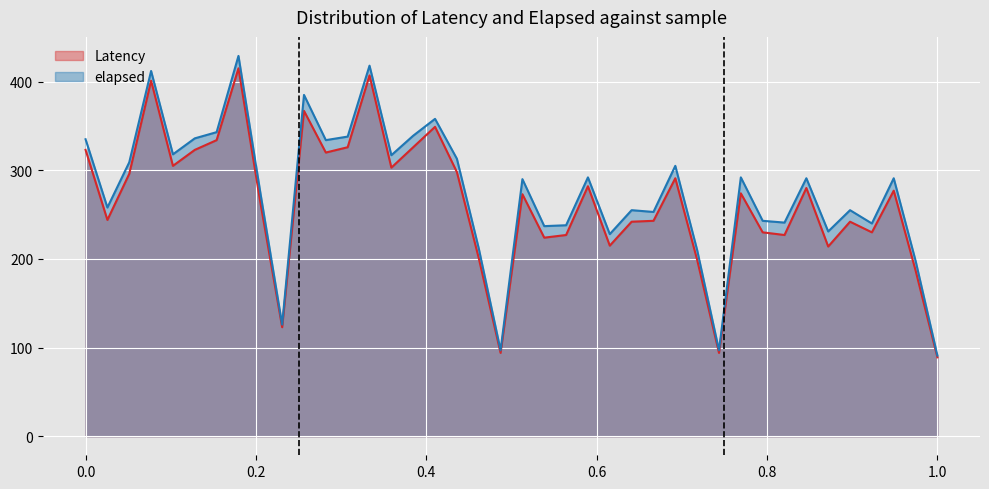

What is the greatest value displayed?

429